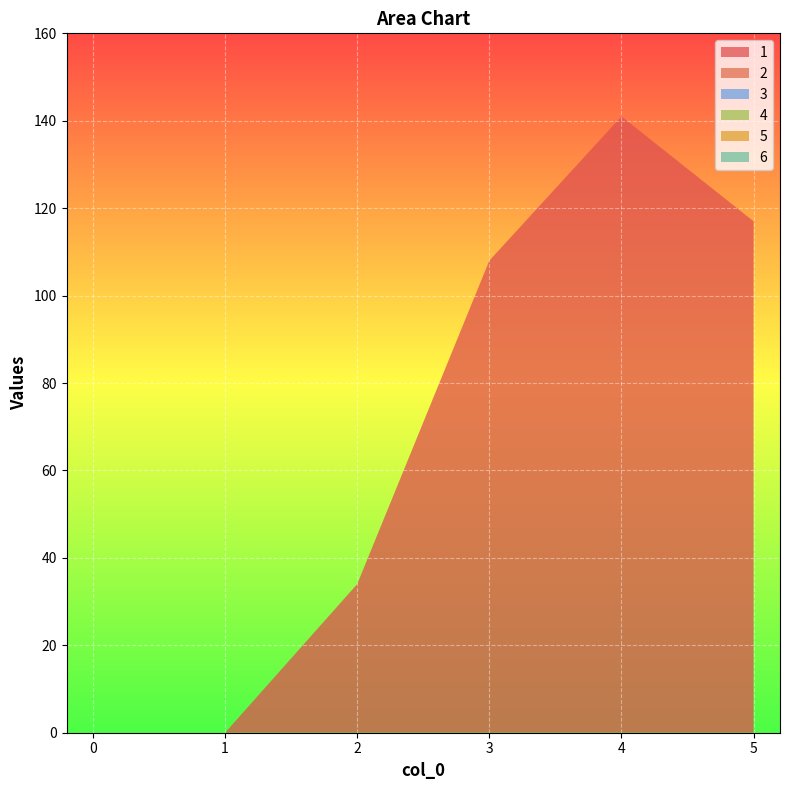

Reading left to right, transcribe all the data shown in this chart.

1: 0=0	1=0	2=34	3=108	4=141	5=117
2: 0=0	1=0	2=0	3=0	4=0	5=0
3: 0=0	1=0	2=0	3=0	4=0	5=0
4: 0=0	1=0	2=0	3=0	4=0	5=0
5: 0=0	1=0	2=0	3=0	4=0	5=0
6: 0=0	1=0	2=0	3=0	4=0	5=0